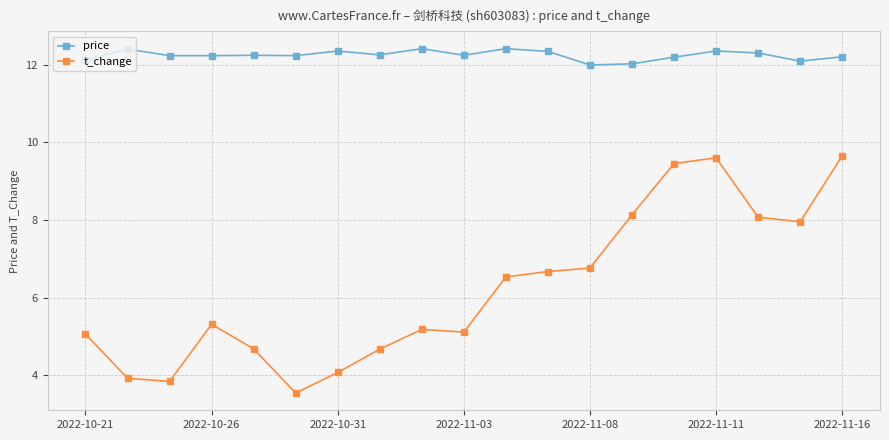

Is this an area chart (filled region under the line)?

No